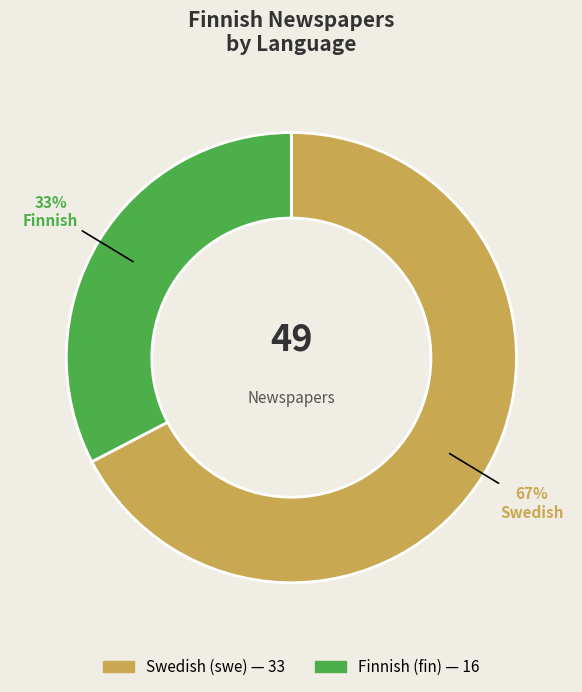

To the nearest percent, what is the average slice percentage?

50%